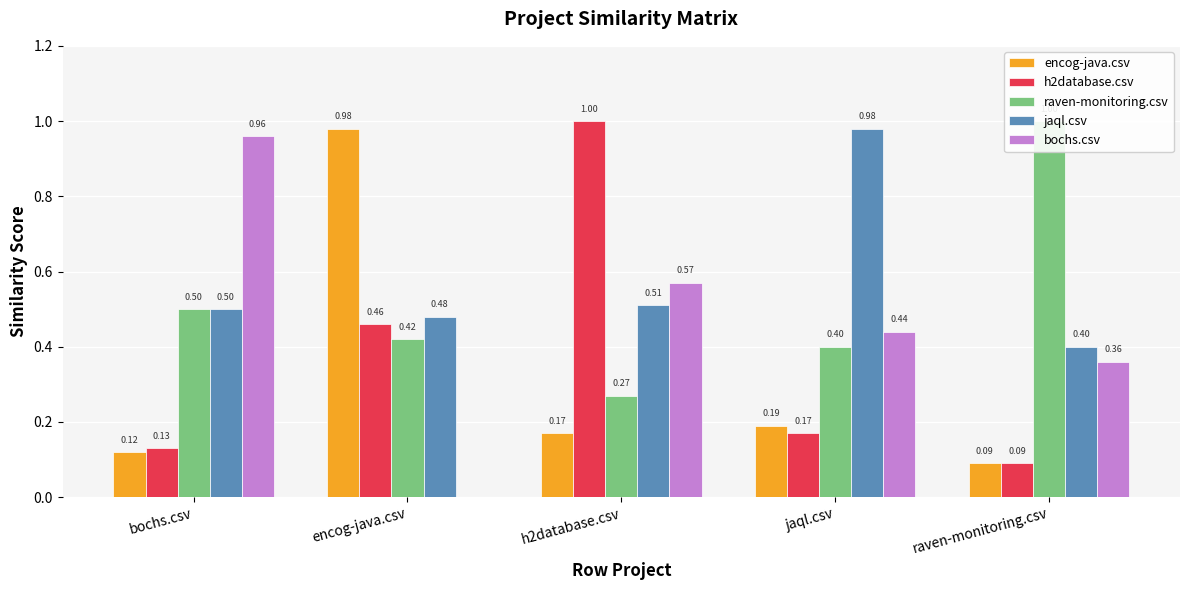

How many bars are there in each group?

5